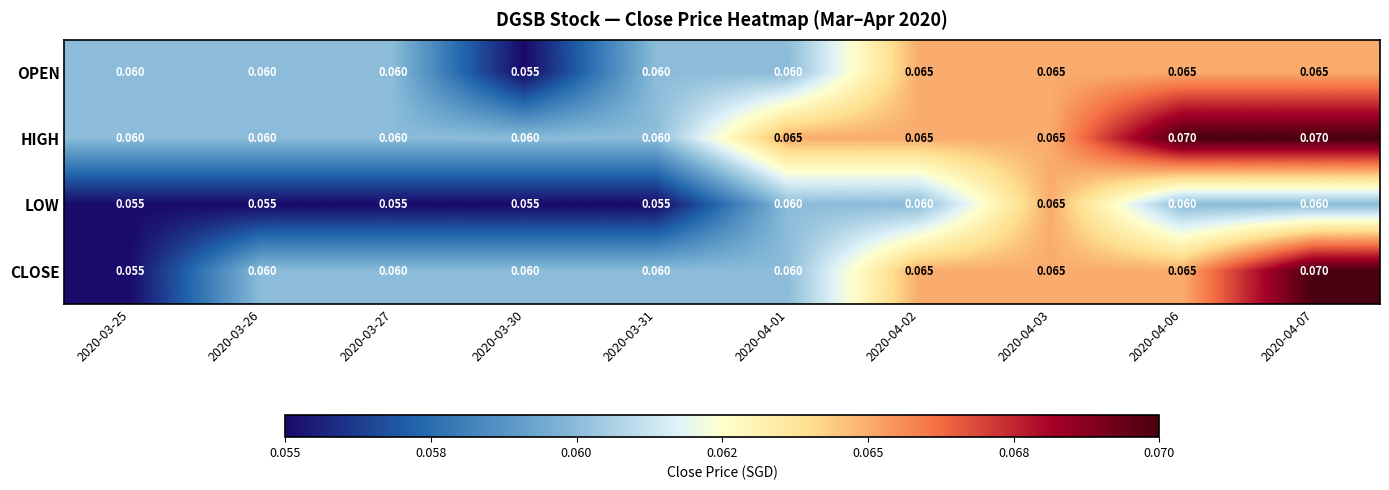

At which category is the sum across all series the highest?

2020-04-07